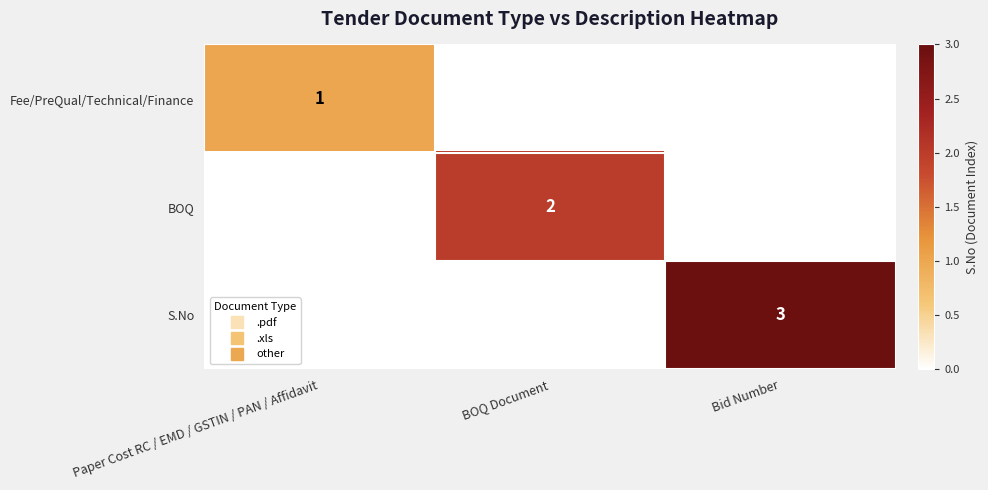

What is the sum of all S.No values?

3